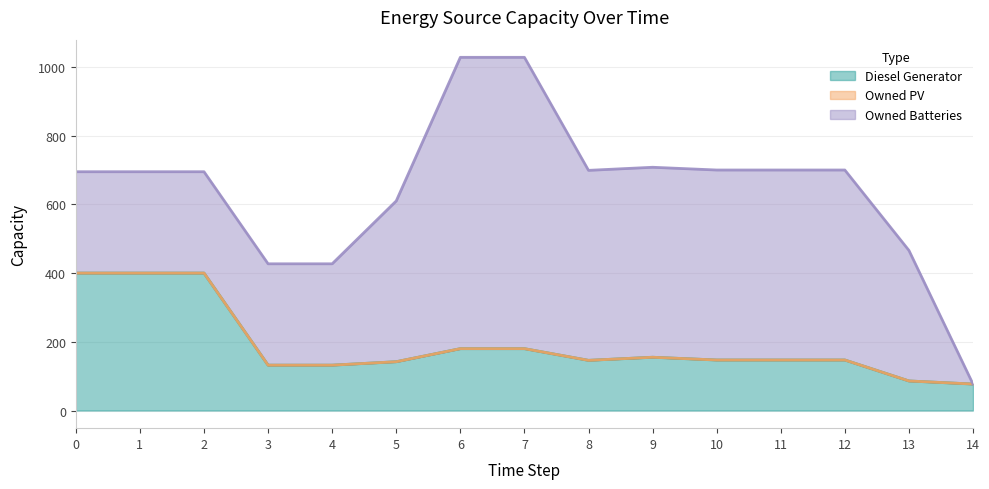

How many values in the Diesel Generator series are below 147?

6